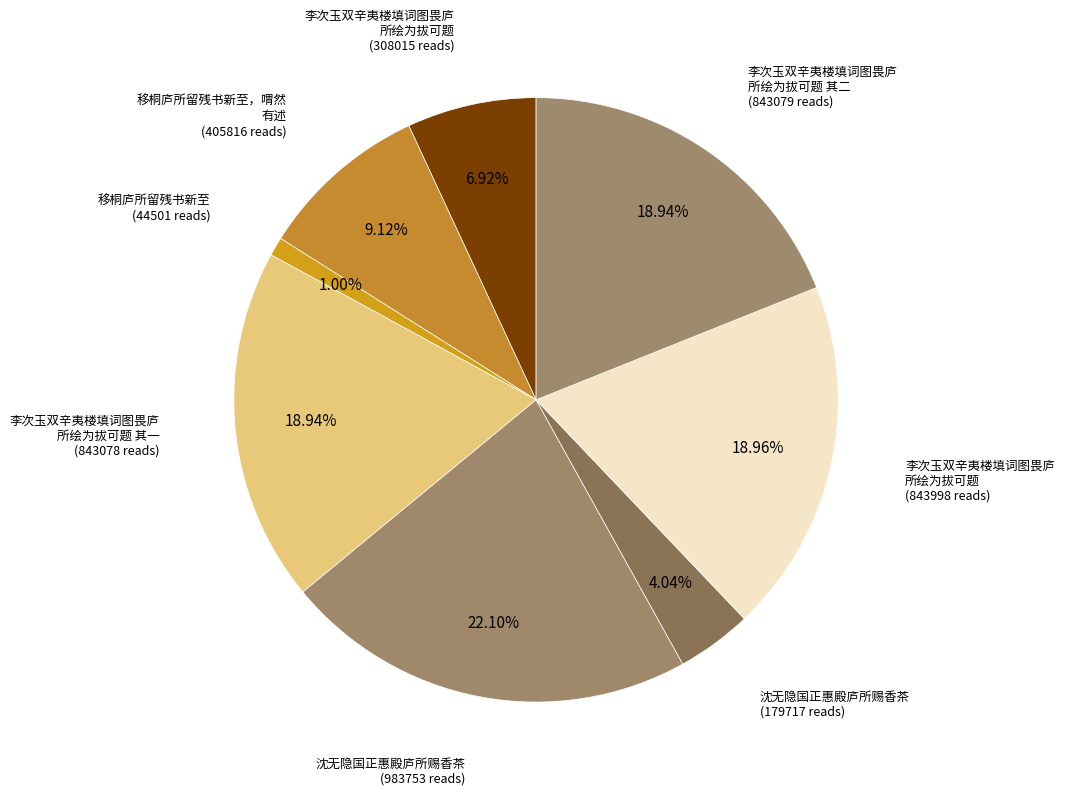

How many slices are in this pie chart?

8